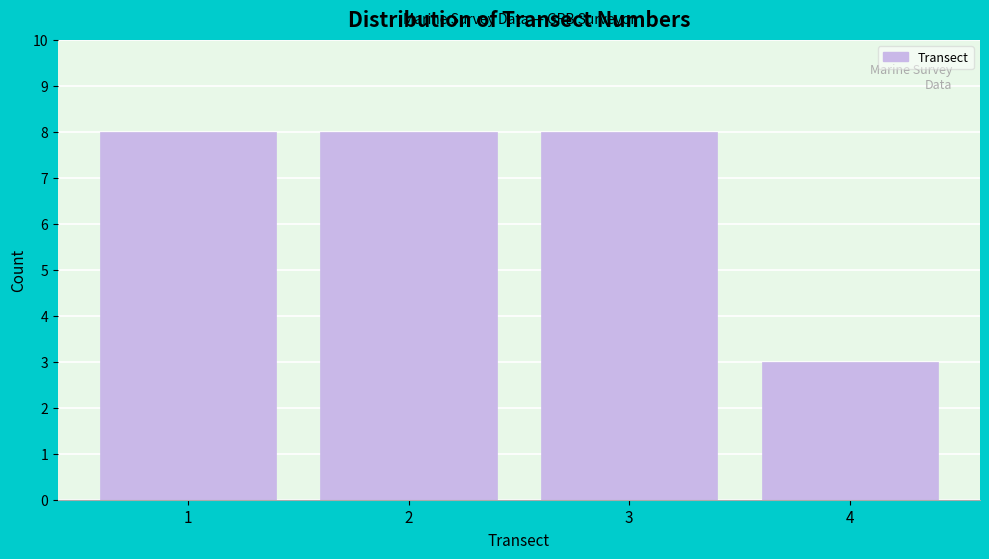

Reading left to right, list every bar in this chart as the range it spans on the x-axis followed by its height. The values are not printed on the chart, so give them approximately, as read against the axis.

0.5 to 1.5: 8
1.5 to 2.5: 8
2.5 to 3.5: 8
3.5 to 4.5: 3